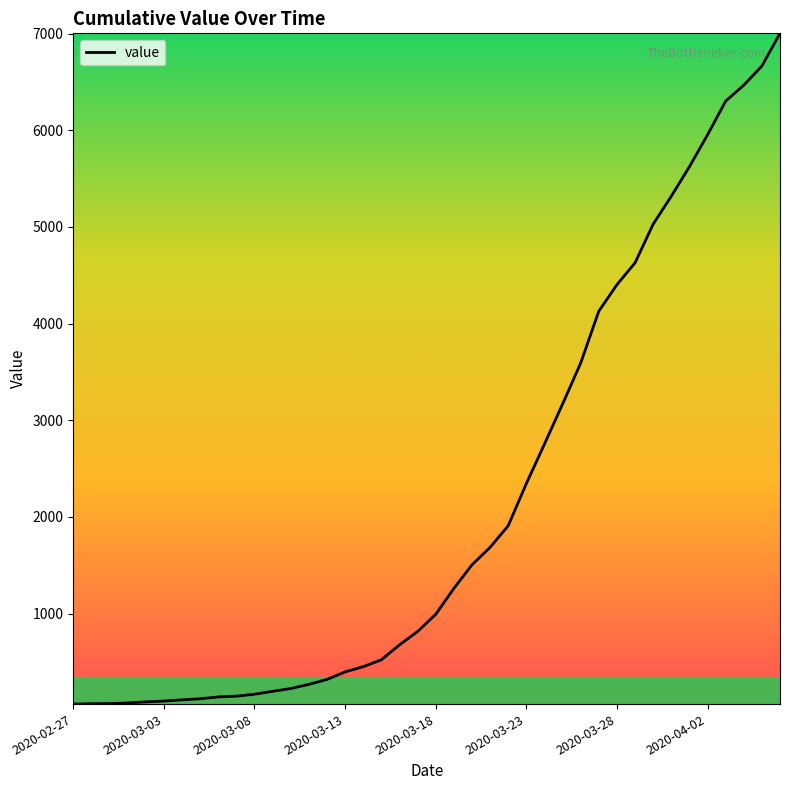

What is the greatest value displayed?

7002